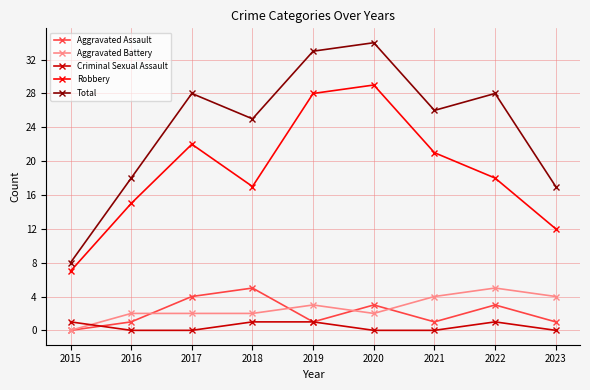

Reading right to left, what are all the values shown in this chart?

Aggravated Assault: 1	3	1	3	1	5	4	1	0
Aggravated Battery: 4	5	4	2	3	2	2	2	0
Criminal Sexual Assault: 0	1	0	0	1	1	0	0	1
Robbery: 12	18	21	29	28	17	22	15	7
Total: 17	28	26	34	33	25	28	18	8